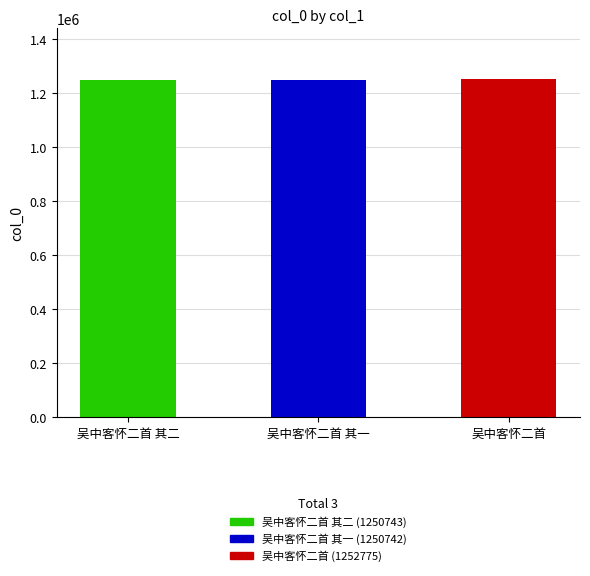

What is the smallest value displayed?

1250742